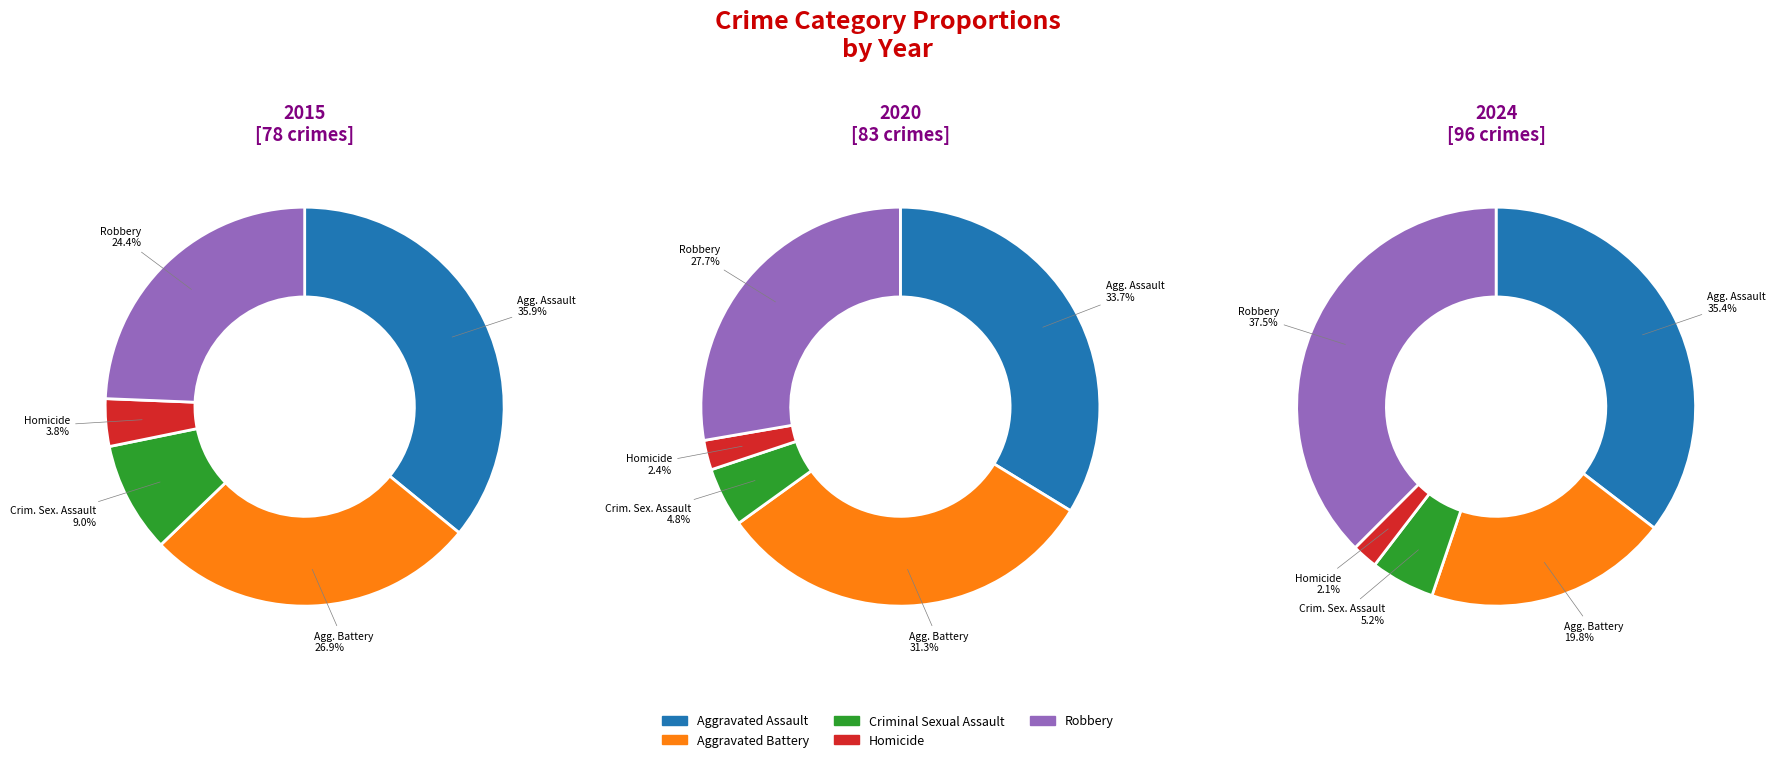

What percentage is the Aggravated Assault slice, to the nearest percent?

35%